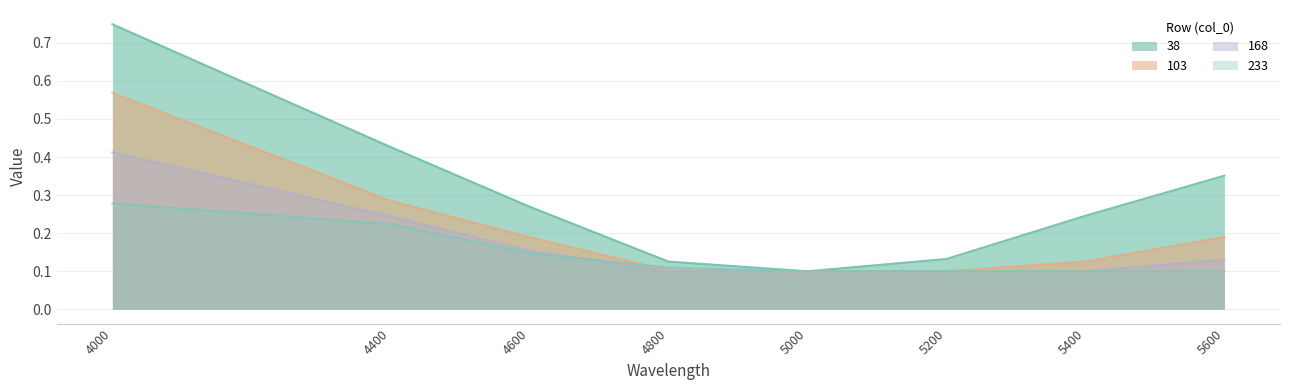

Between 4000 and 5000, which series saw the biggest shift?

38